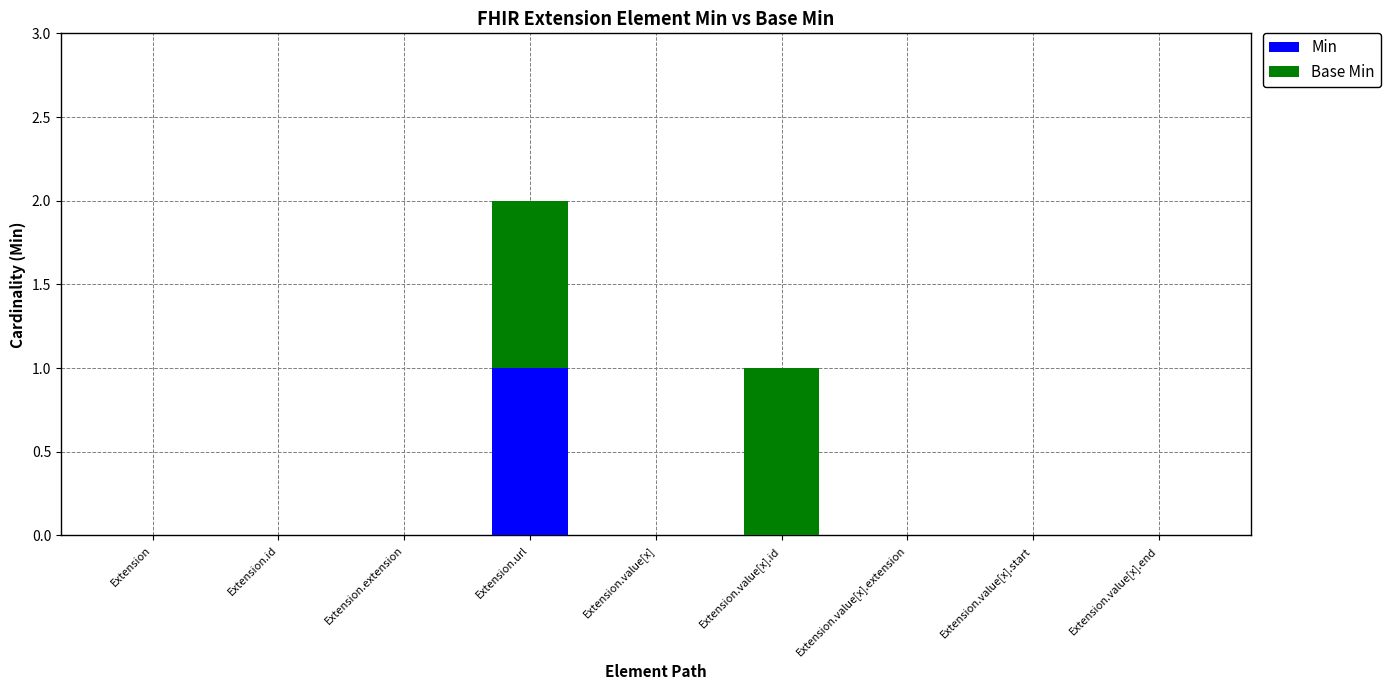

The value of Min at Extension.id is 1. True or false?

False